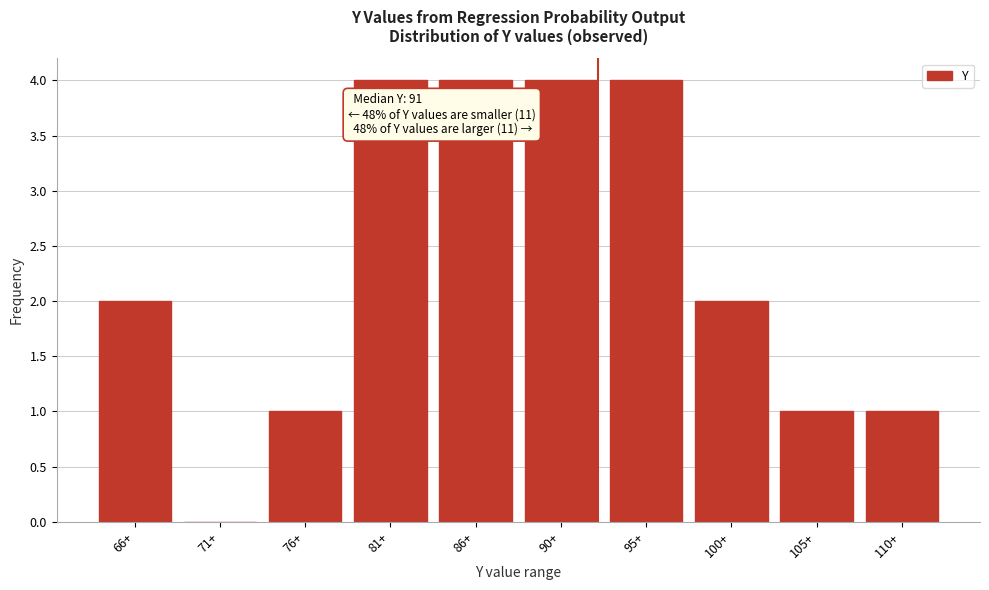

Reading left to right, transcribe all the data shown in this chart.

66+=2	71+=0	76+=1	81+=4	86+=4	90+=4	95+=4	100+=2	105+=1	110+=1